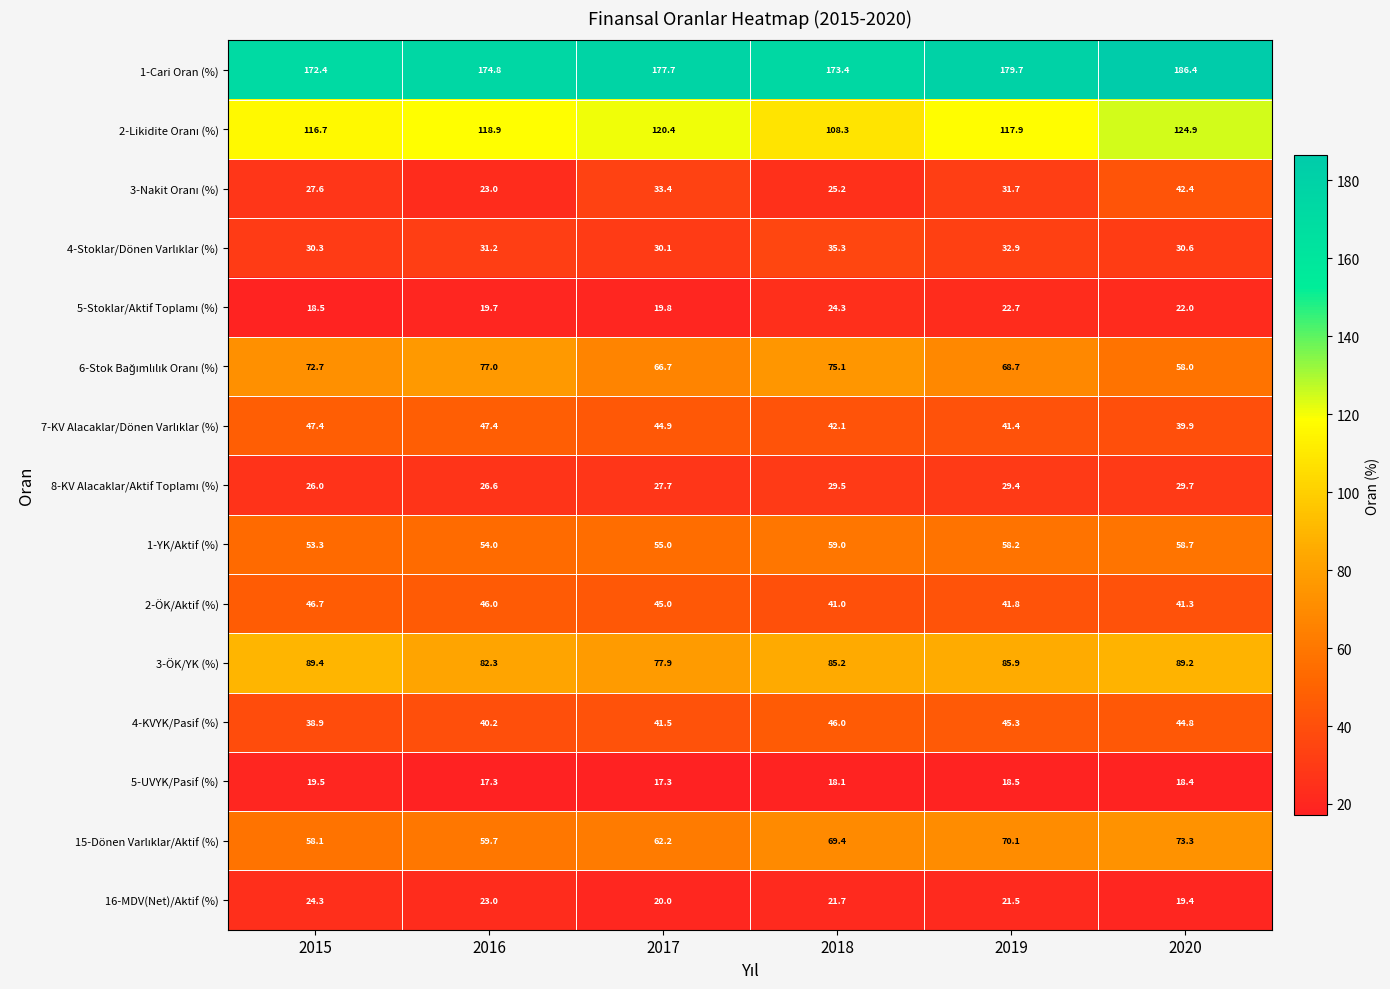

What is the maximum value shown in the chart?

186.4